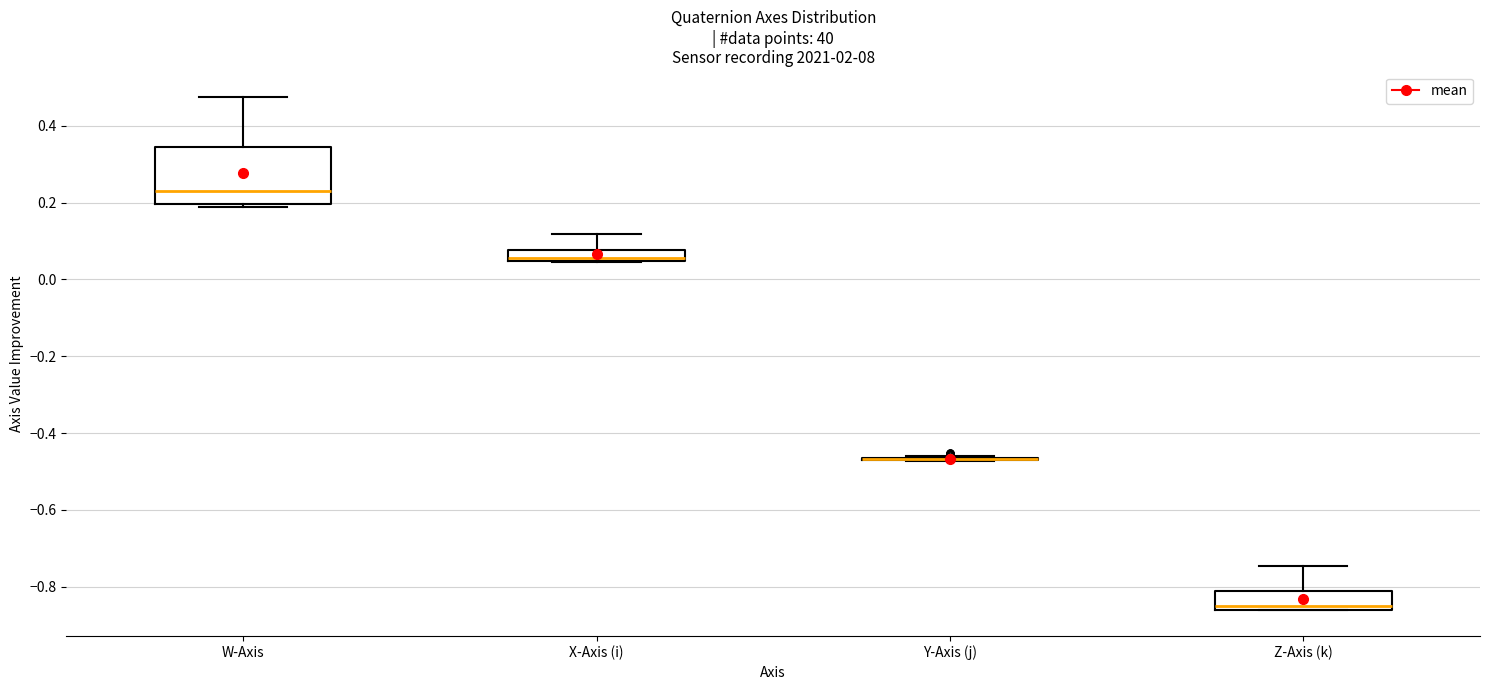

Where does the median line of the box for Z-Axis (k) sit on the y-axis? The values are not printed on the chart, so give them approximately, as read against the axis.

-0.84